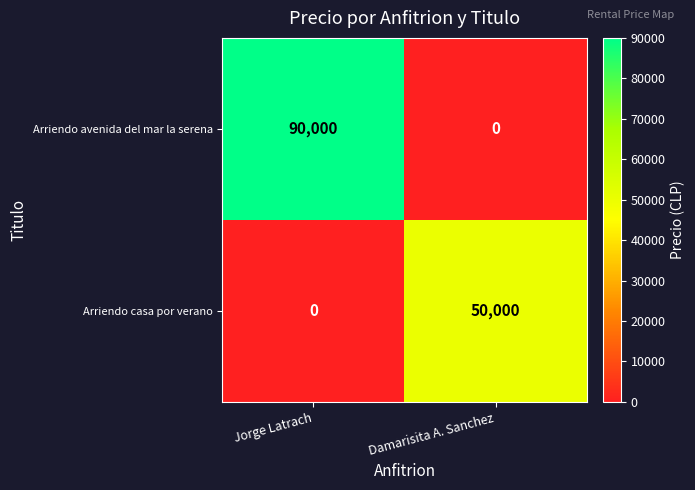

True or false: Arriendo avenida del mar la serena has a value of 90000 at Jorge Latrach.

True